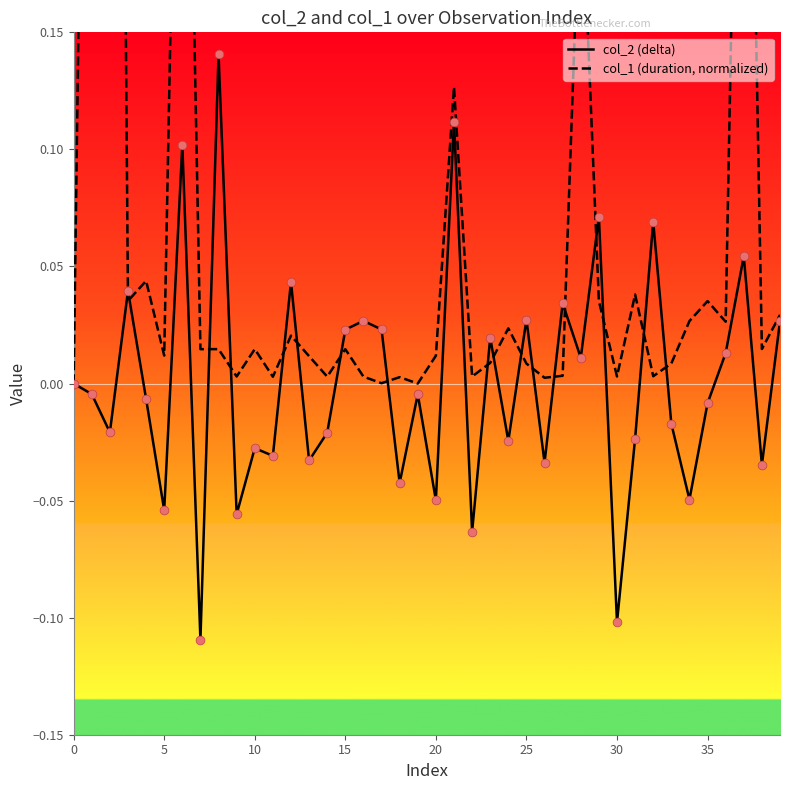

Which series reaches the minimum Y coordinate?

col_2 (delta)